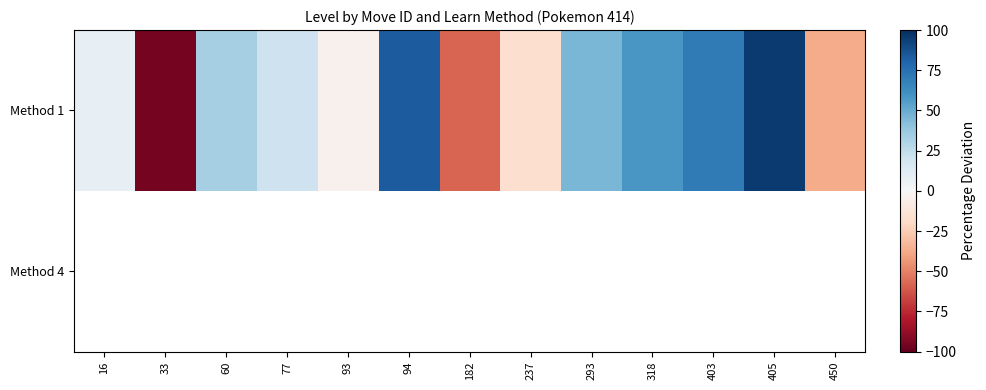

Between 60 and 94, which series saw the biggest shift?

Method 1